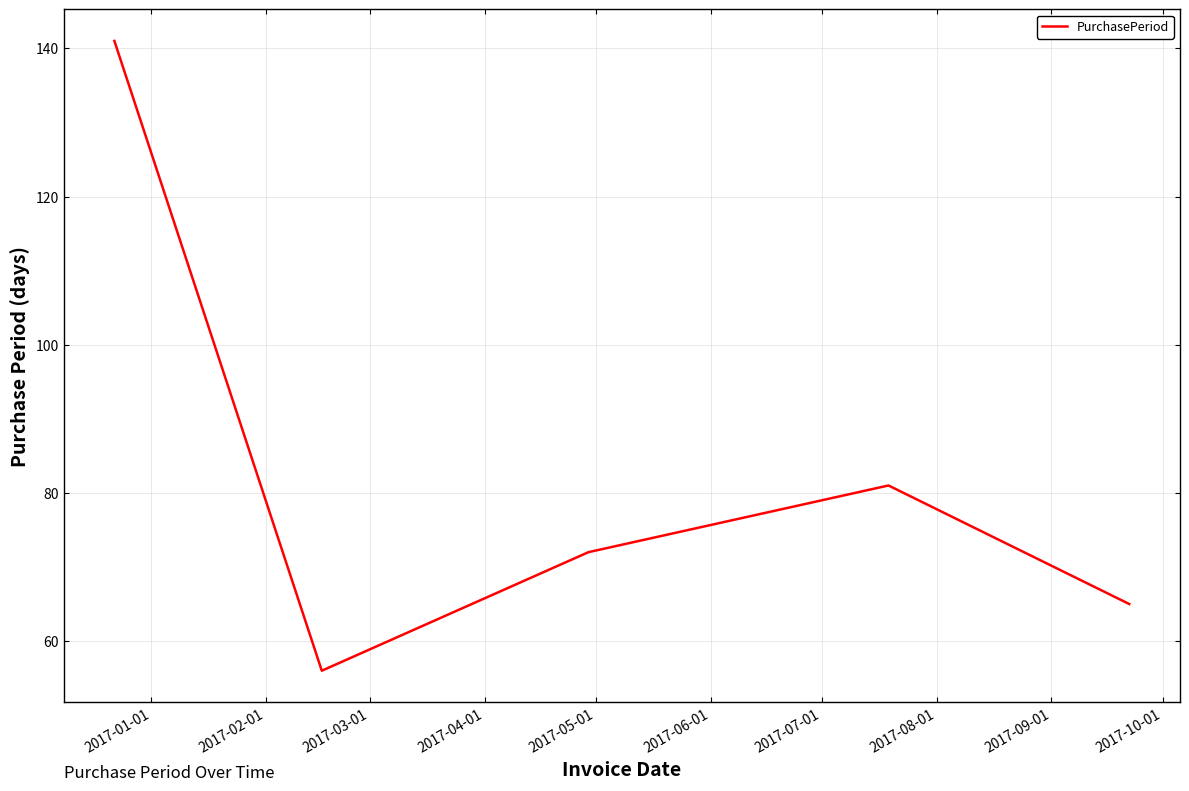

What is the difference between the maximum and second lowest values?

76